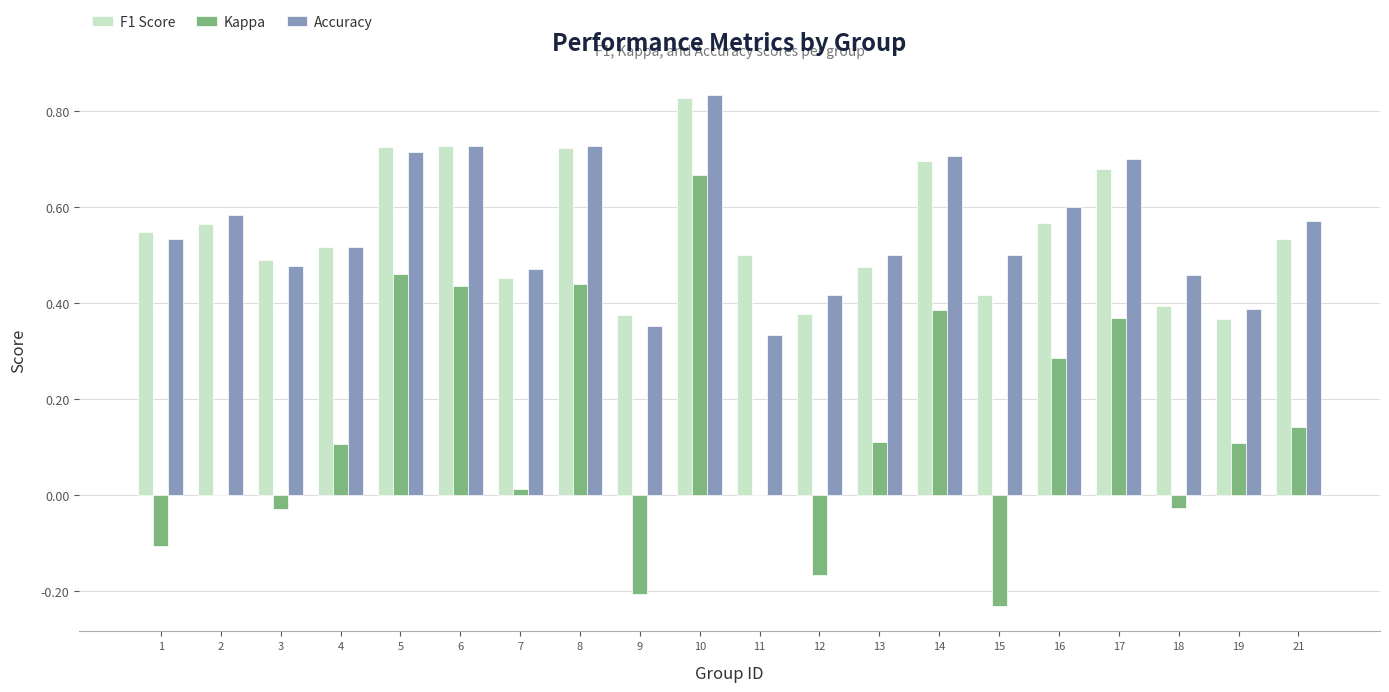

The value of Accuracy at 17 is 1.2. True or false?

False